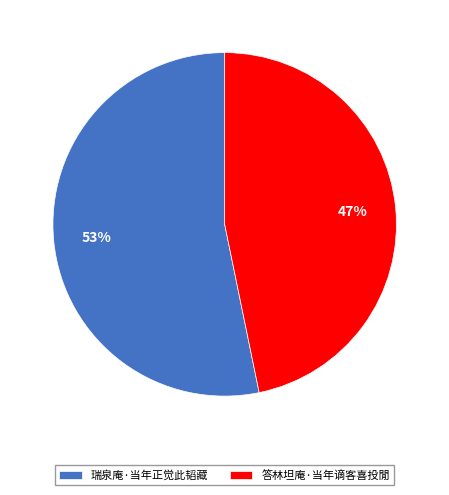

Is there a majority slice in this chart?

Yes